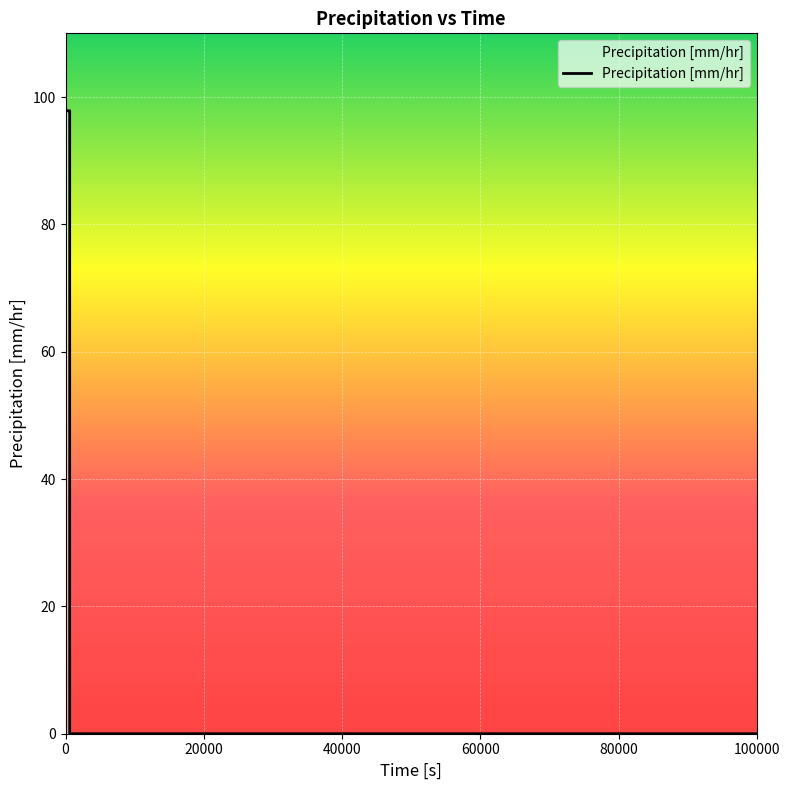

What is the difference between the maximum and minimum values?

97.8